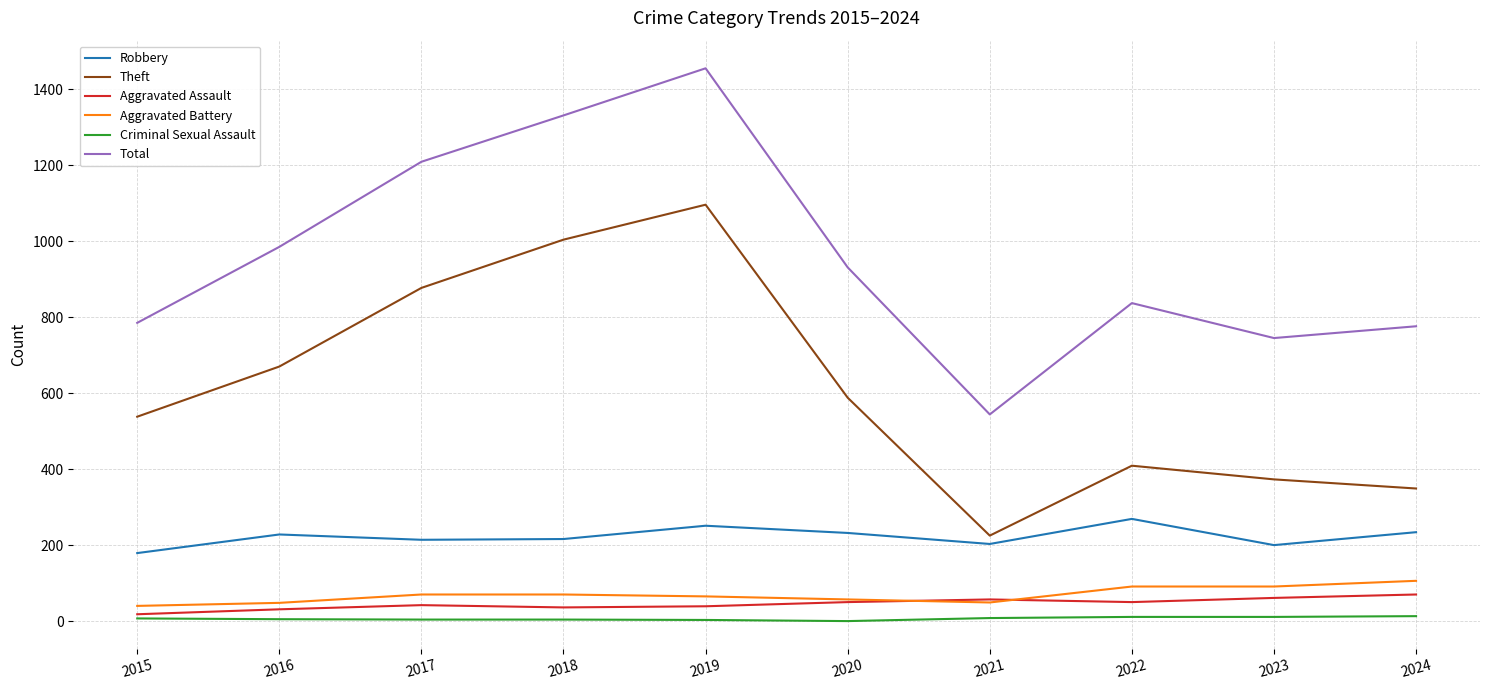

What is the maximum value for Aggravated Battery?

106